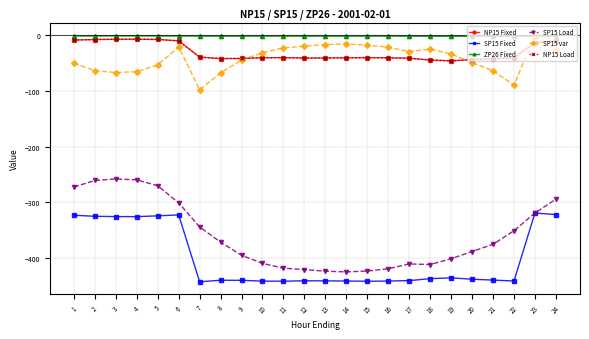

At which category does NP15 Fixed reach its first local valley?

8